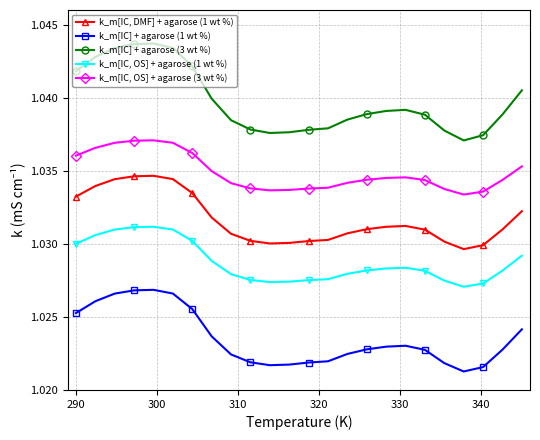

True or false: k_m[IC, OS] + agarose (3 wt %) and k_m[IC] + agarose (1 wt %) intersect in this chart.

False